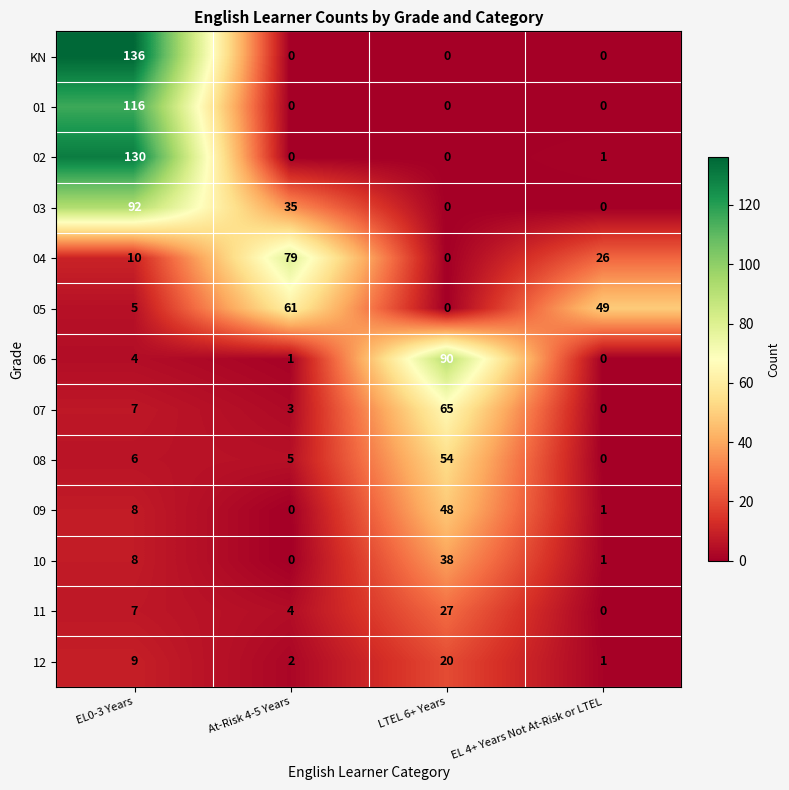

What is the difference between the 06 values at EL0-3 Years and EL 4+ Years Not At-Risk or LTEL?

4